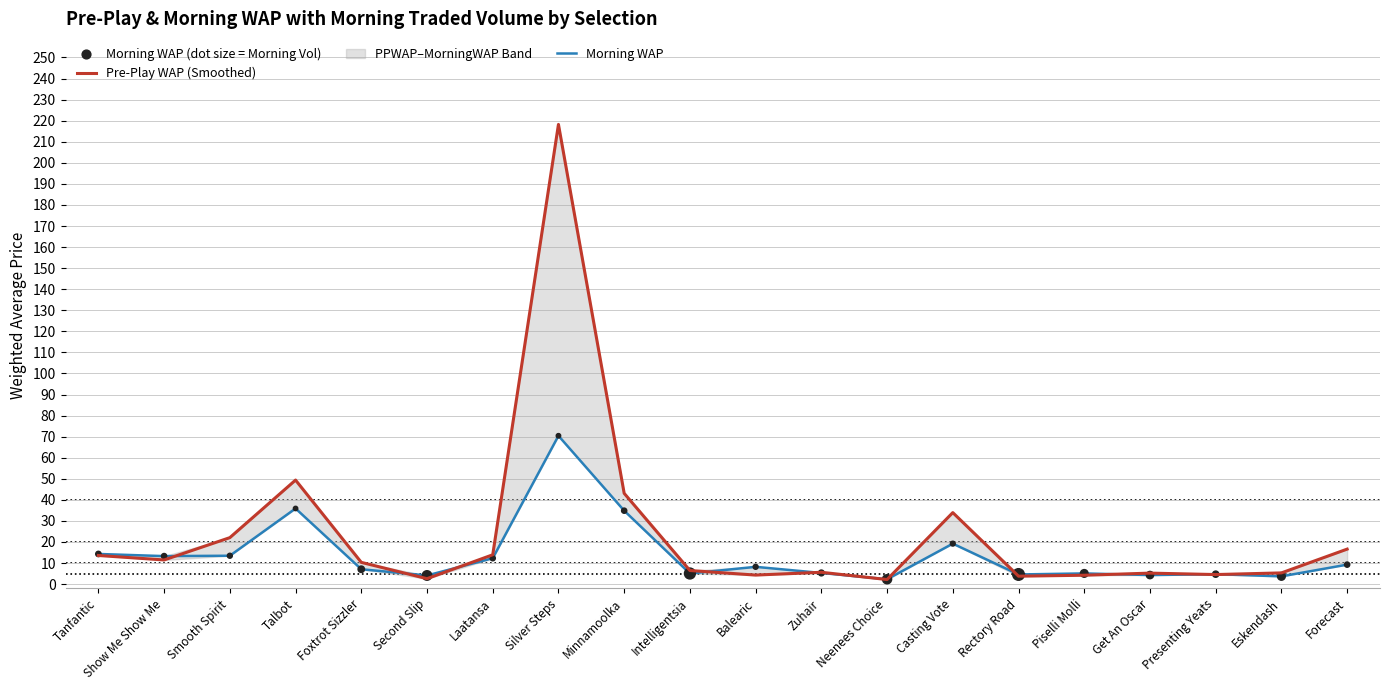

At how many categories does at least one series exceed 69?

1